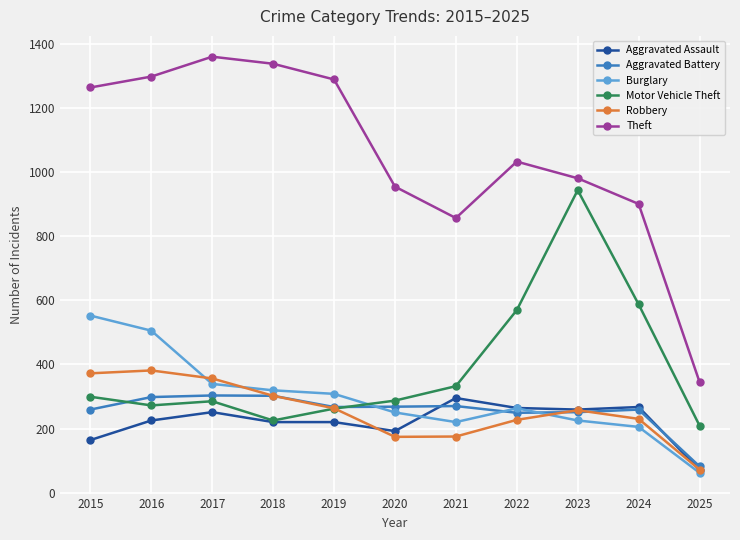

True or false: Aggravated Battery has a value of 127 at 2025.

False